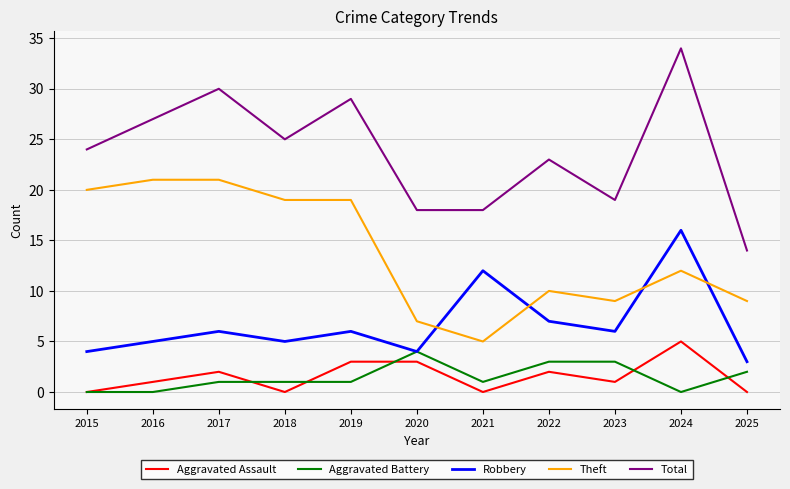

True or false: Aggravated Battery has a value of 3 at 2023.

True